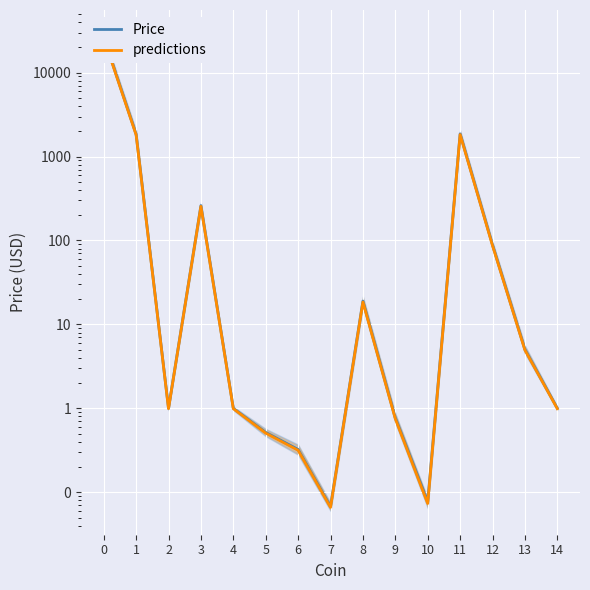

The predictions series shows 18.5 at 8. True or false?

True